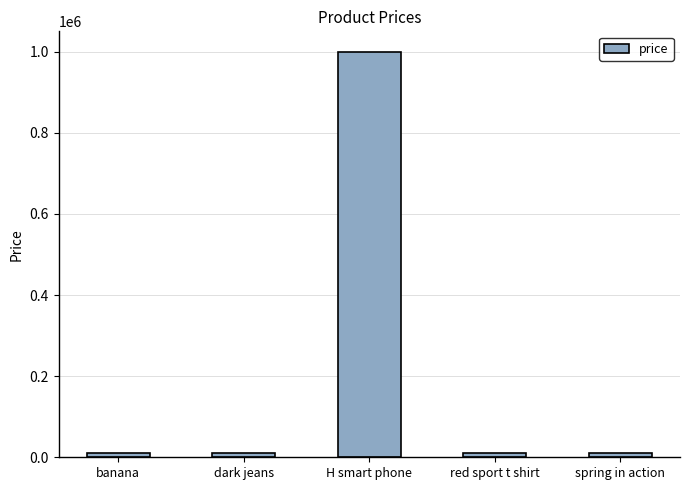

What is the sum of the values at dark jeans and red sport t shirt?

20900.5